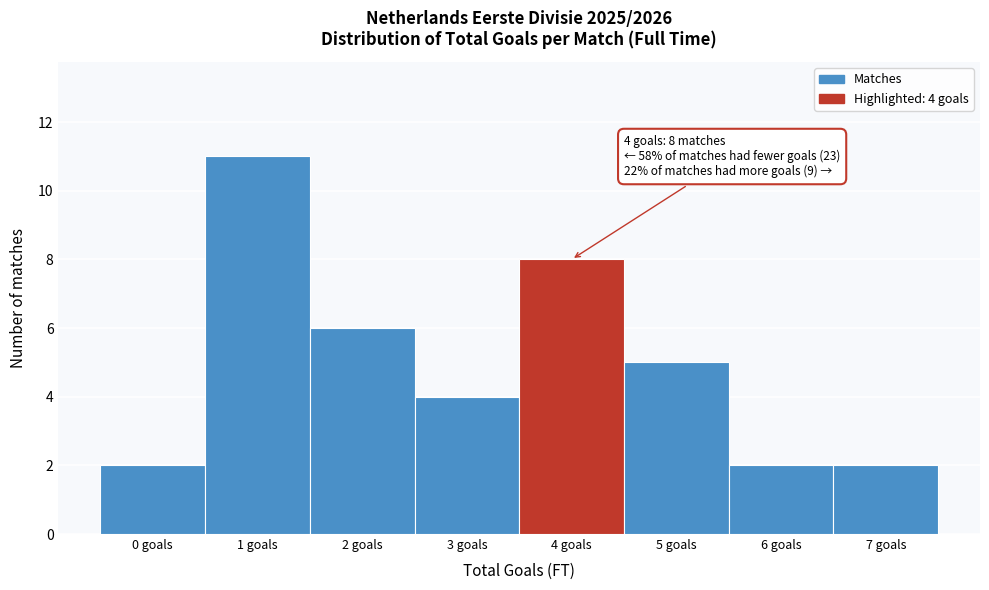

Which range on the x-axis has the tallest bar?

0.5 to 1.5